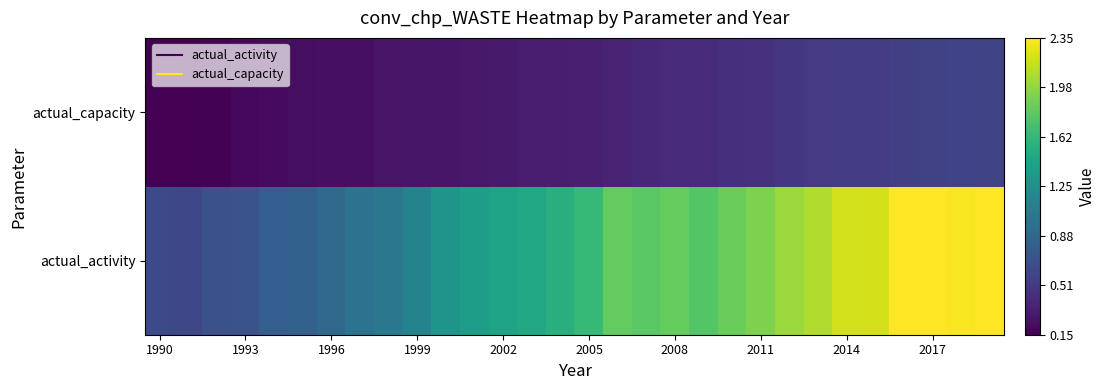

What is the smallest value displayed?

0.1